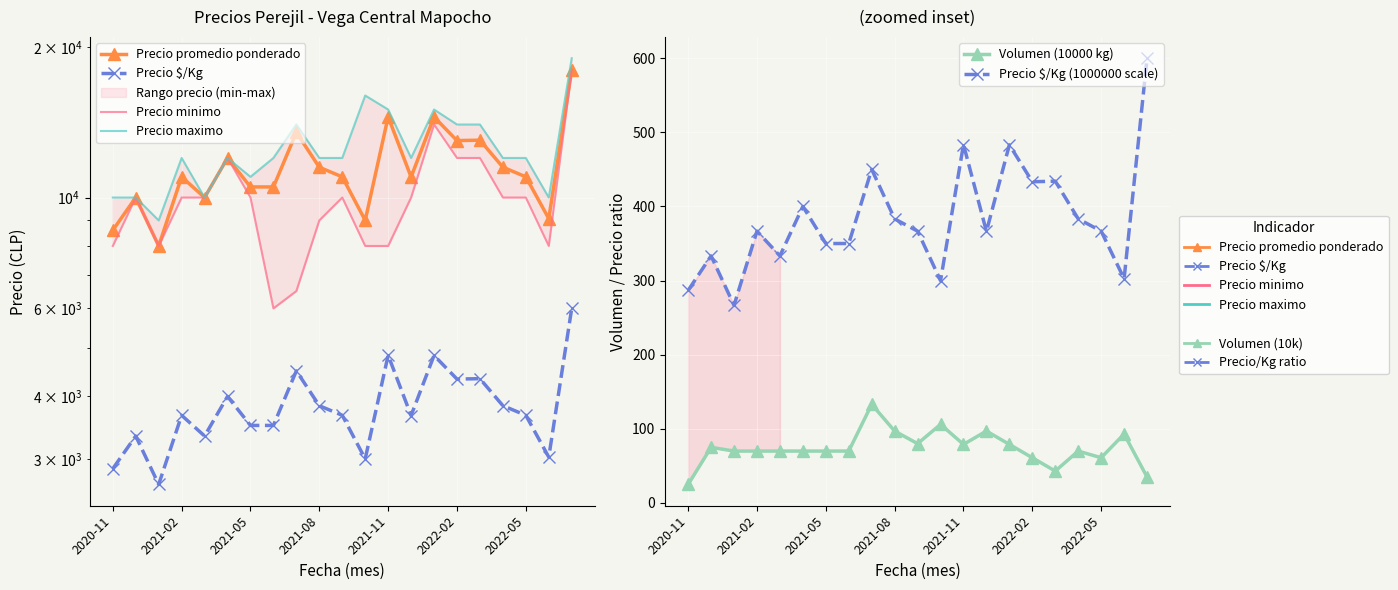

What is the value of the Precio maximo point at the 12th from the left?

16000.0